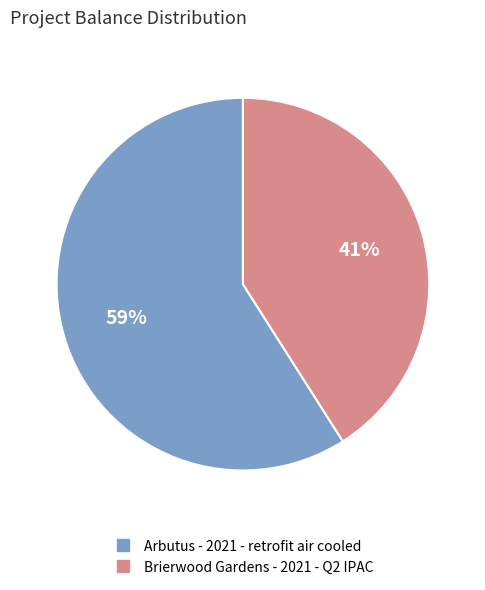

How many segments does this pie chart have?

2